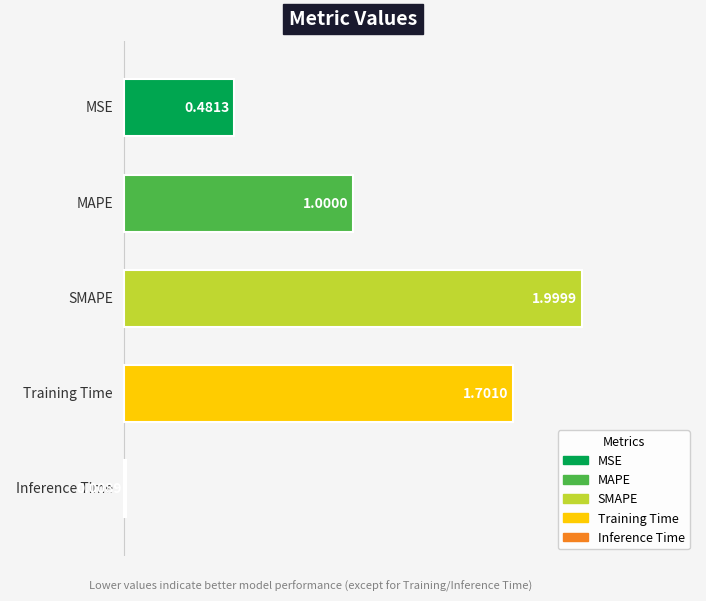

Reading left to right, list all the values displayed in this chart.

0.5	1.0	2.0	1.7	0.0